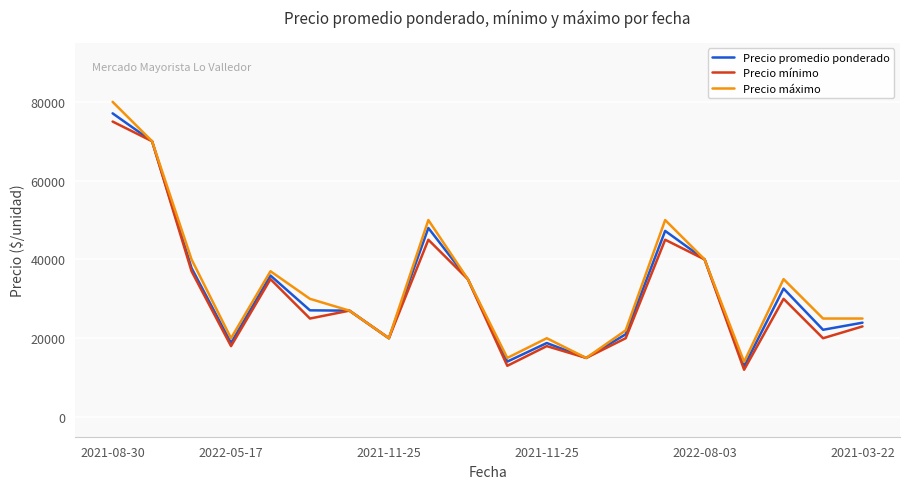

What is the smallest value displayed?

12000